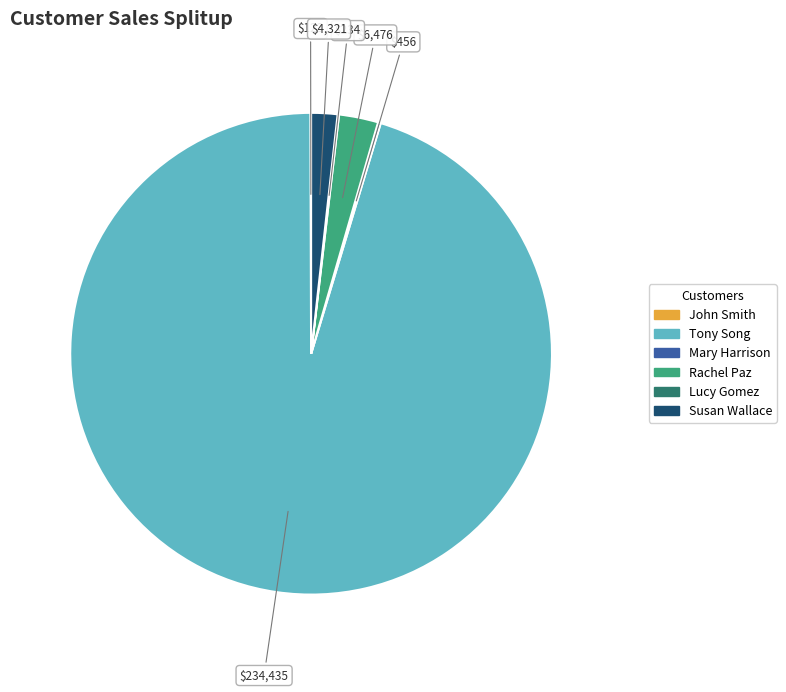

Which has a higher value, Susan Wallace or Rachel Paz?

Rachel Paz